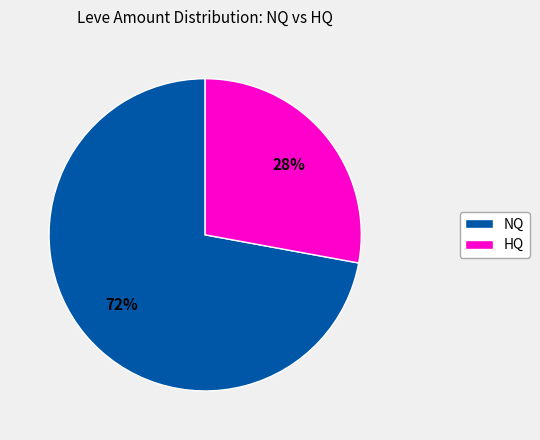

To the nearest percent, what is the difference between the largest and smallest slice percentages?

44%